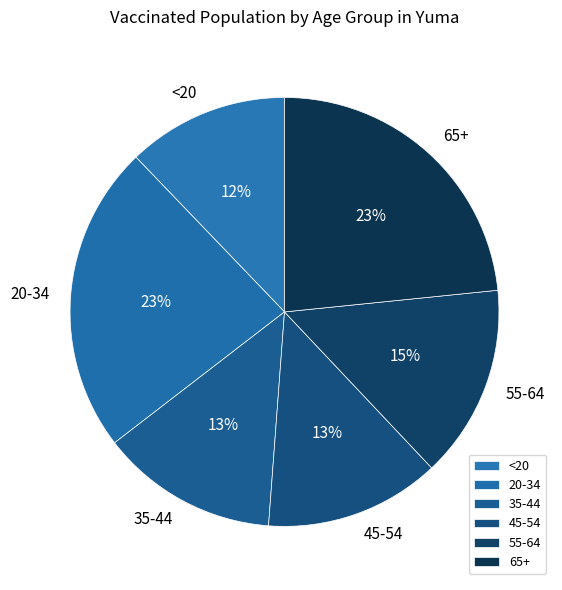

How many segments does this pie chart have?

6